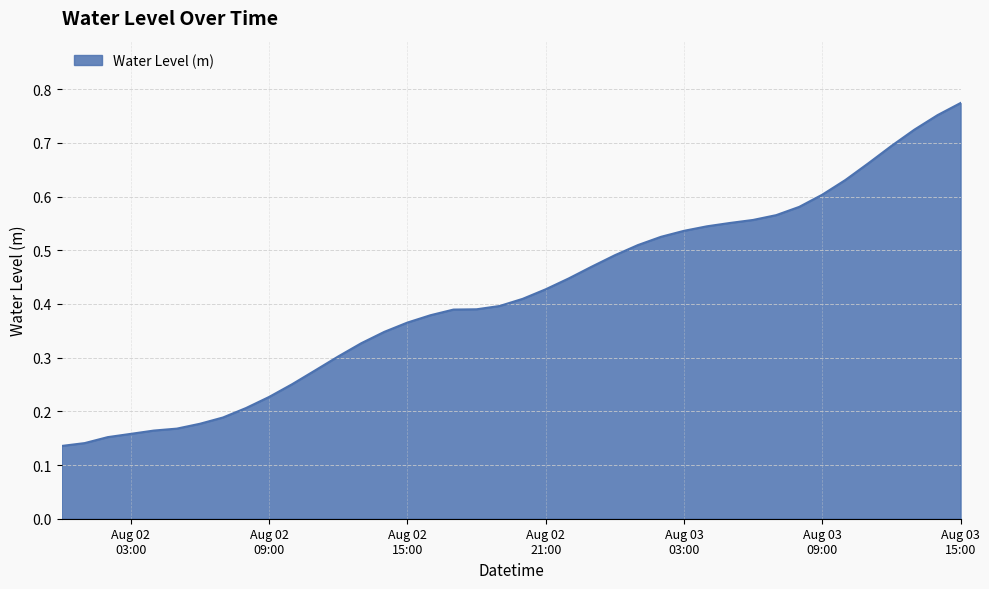

At which category does the chart reach its peak across all series?

Aug 03
15:00